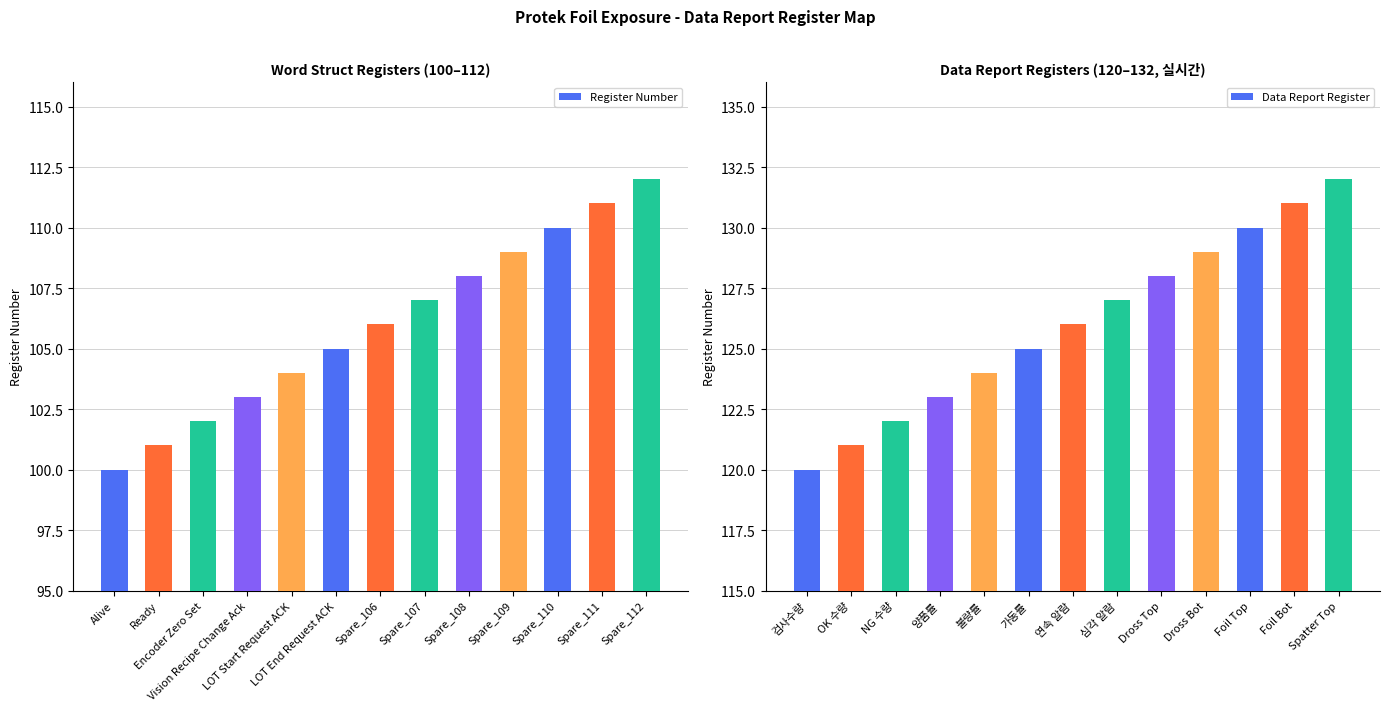

True or false: Data Report Register has a value of 123 at 양품률.

True